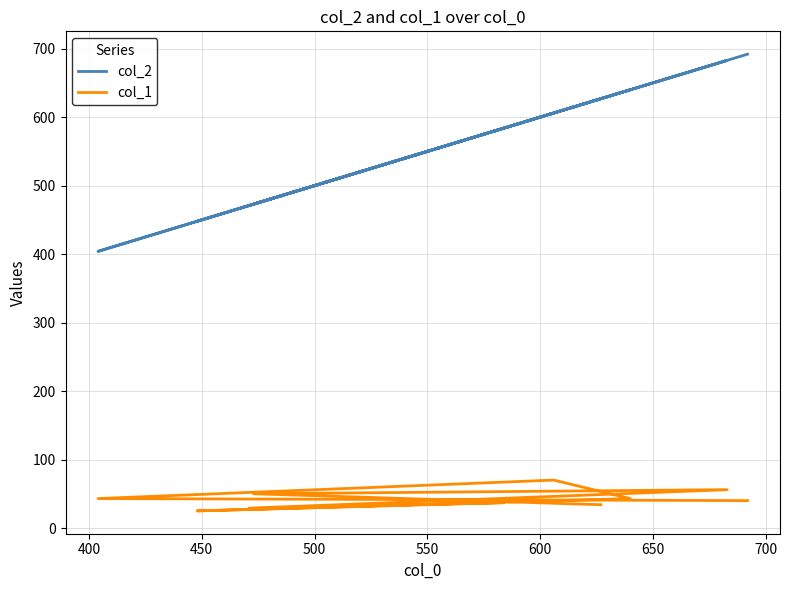

At how many categories does at least one series exceed 313?

10